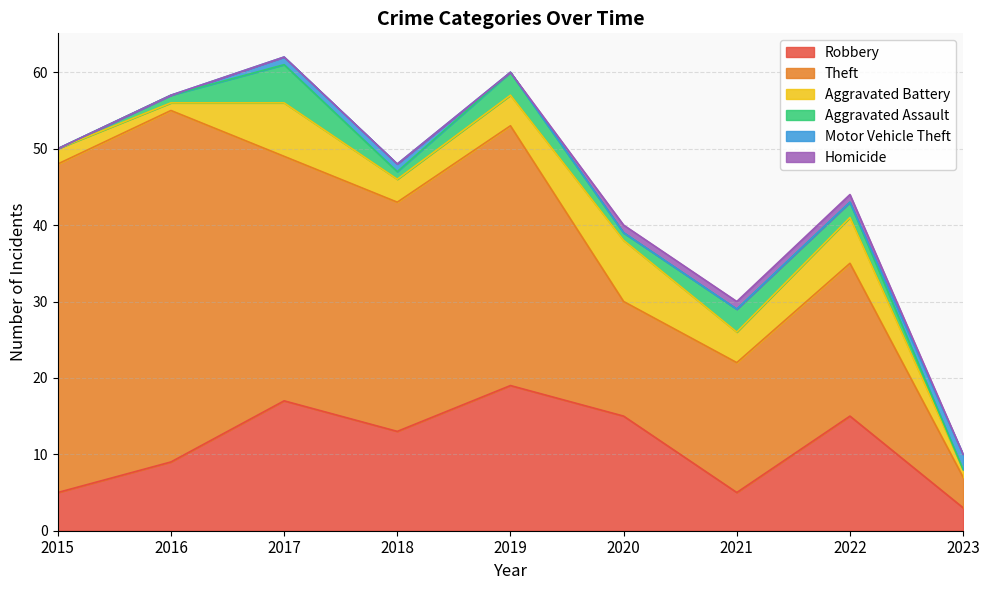

Which series changed the most between 2015 and 2023?

Theft